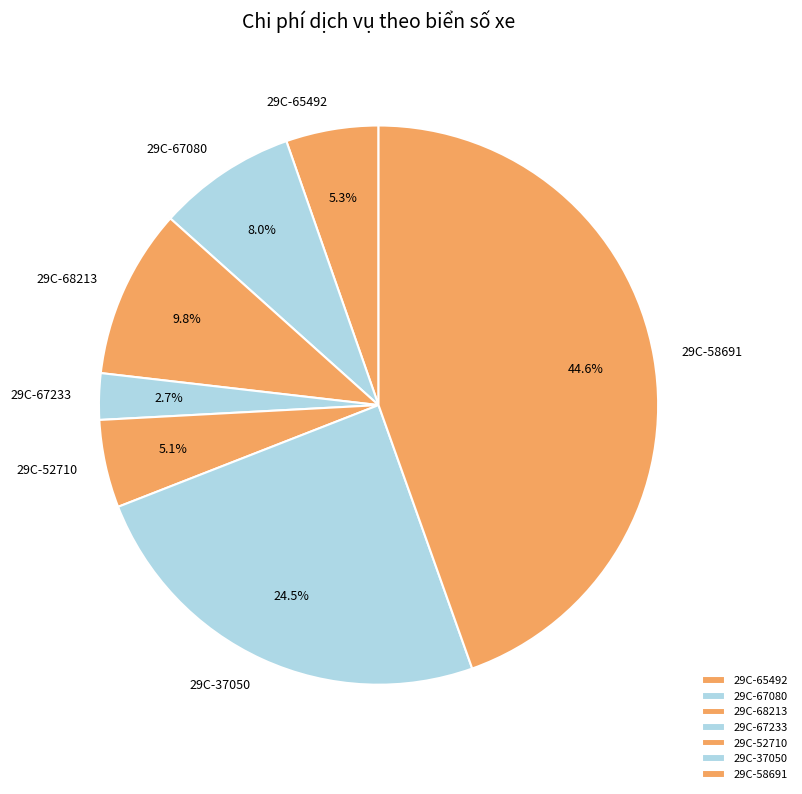

What is the largest slice in the pie chart?

29C-58691